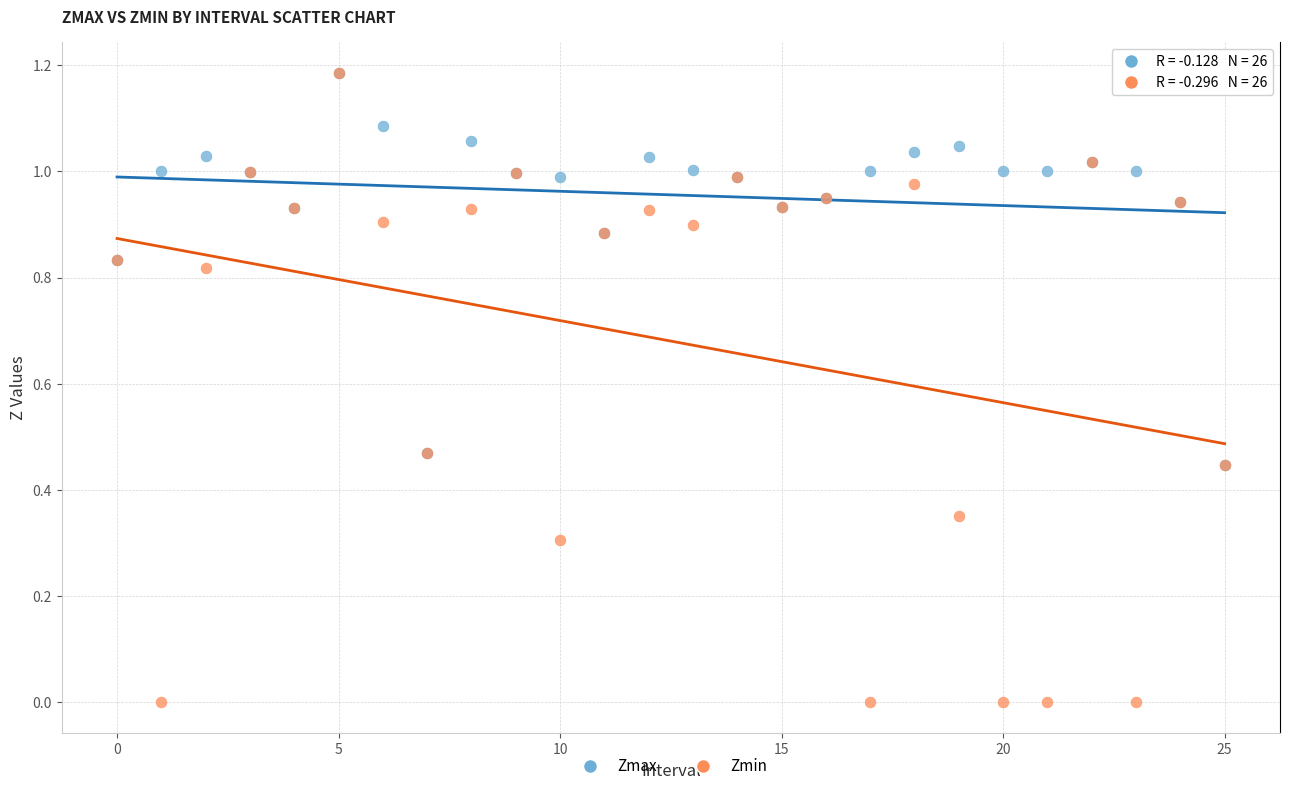

Which series reaches the minimum Y coordinate?

Zmin